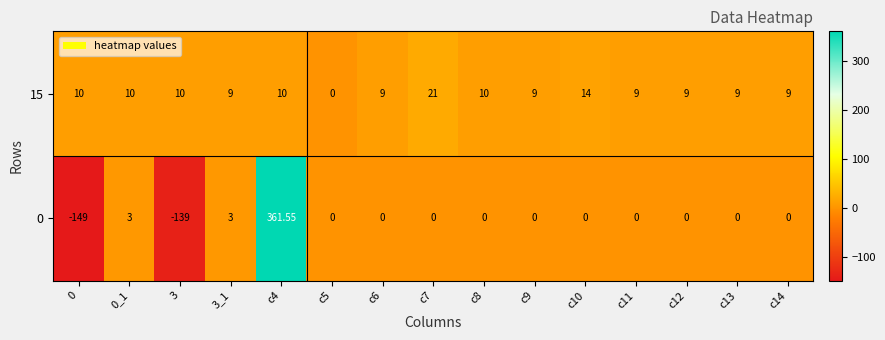

Is the value of 0 at c10 greater than the value of 15 at 0?

No